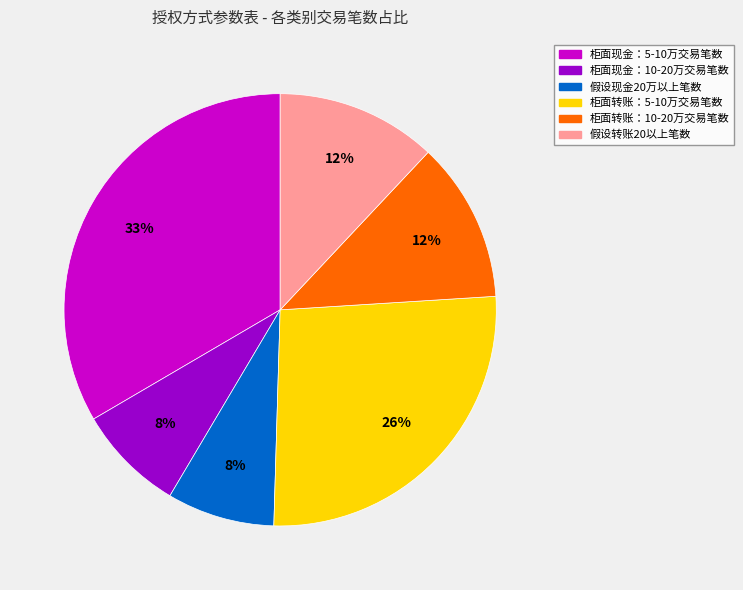

Which slice is the largest?

柜面现金：5-10万交易笔数